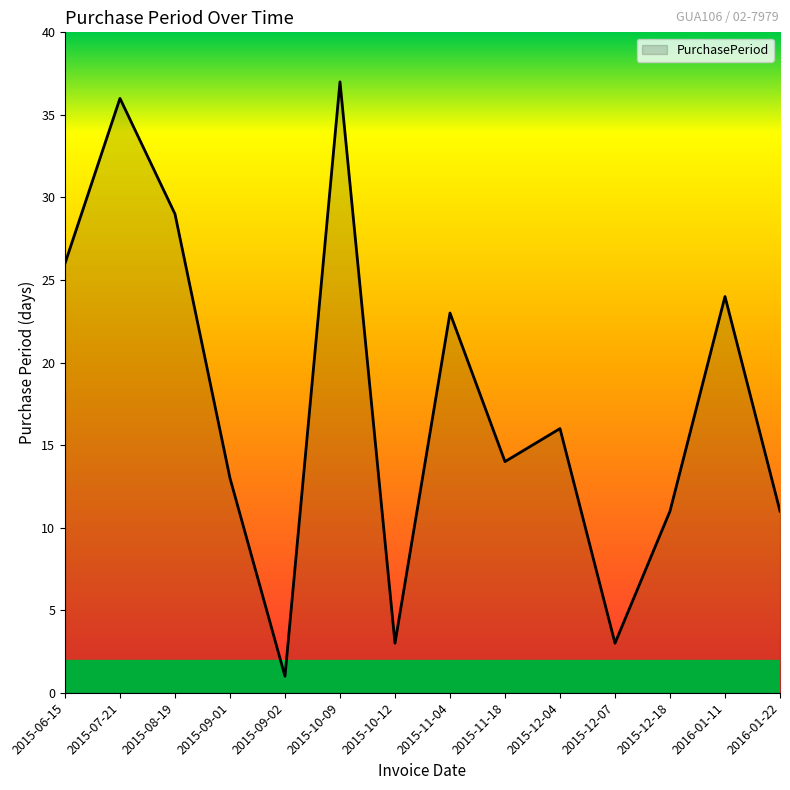

What is the smallest value displayed?

1